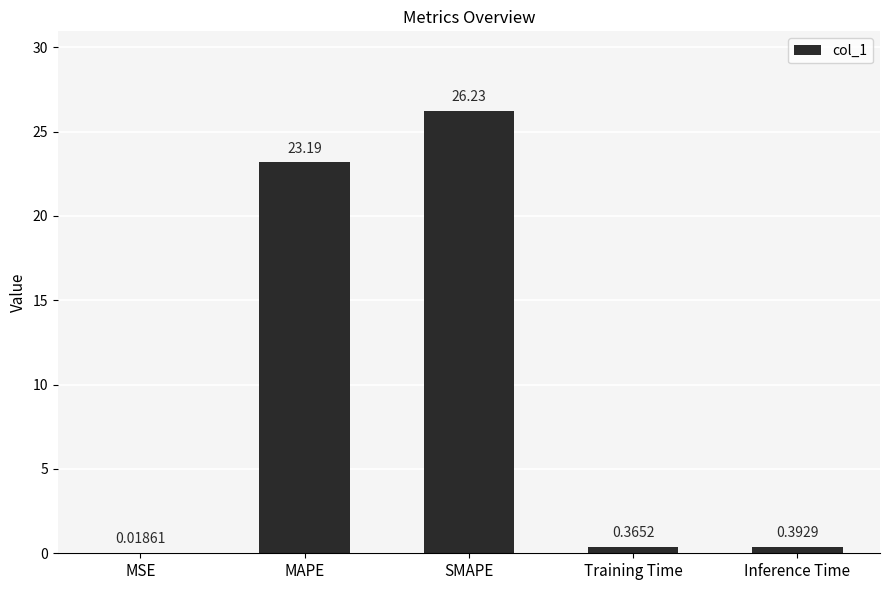

What is the sum of all values?

50.2